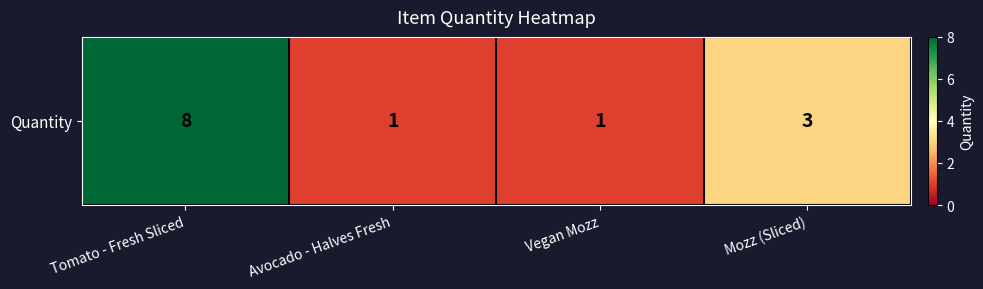

List the labels in order of value, smallest first.

Avocado - Halves Fresh, Vegan Mozz, Mozz (Sliced), Tomato - Fresh Sliced